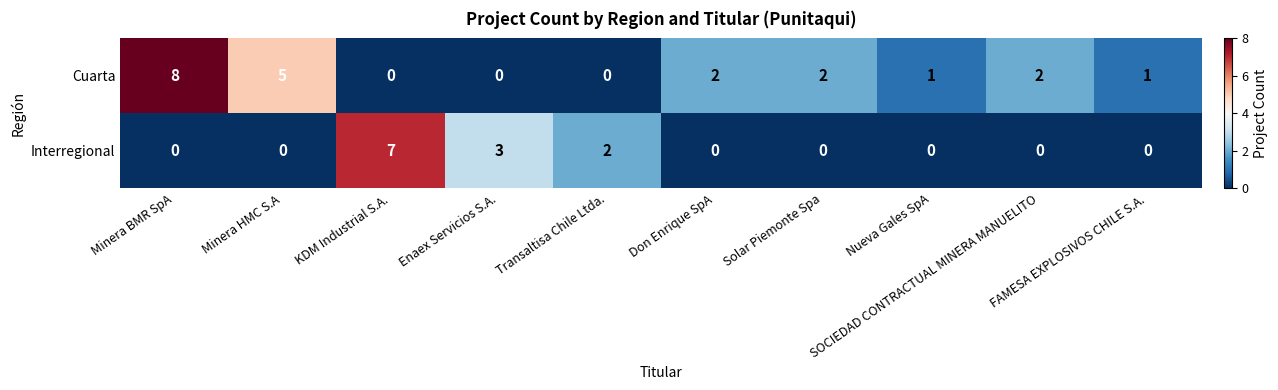

What is the maximum value shown in the chart?

8